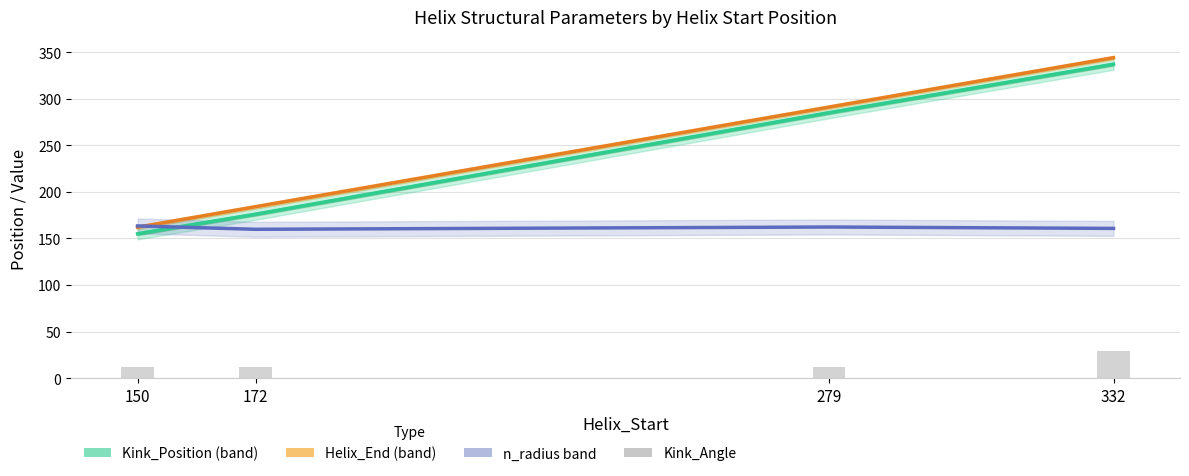

How many series are shown in this chart?

4